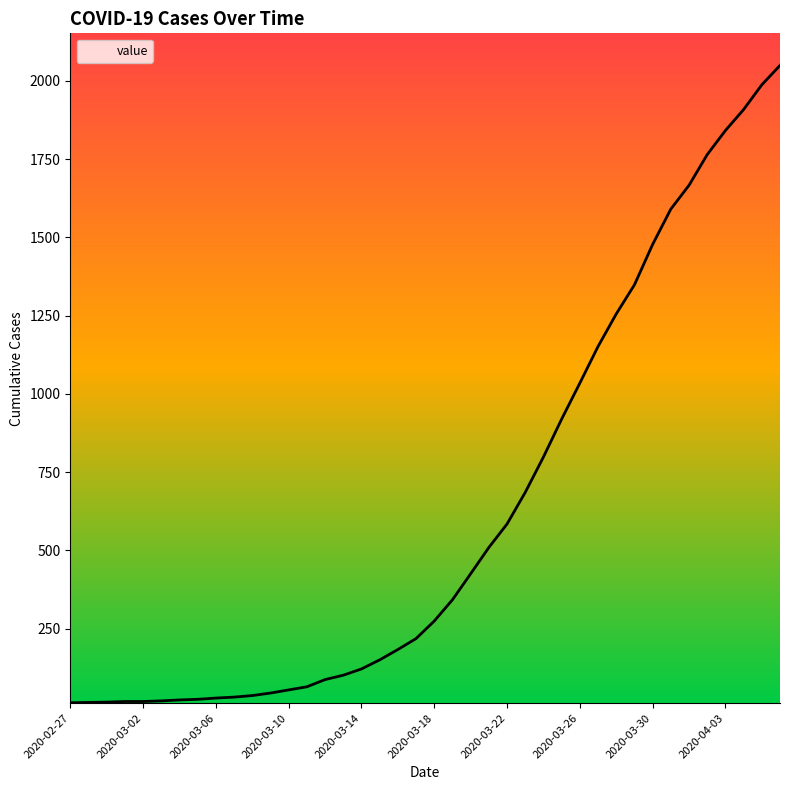

What is the difference between the maximum and minimum values?

2036